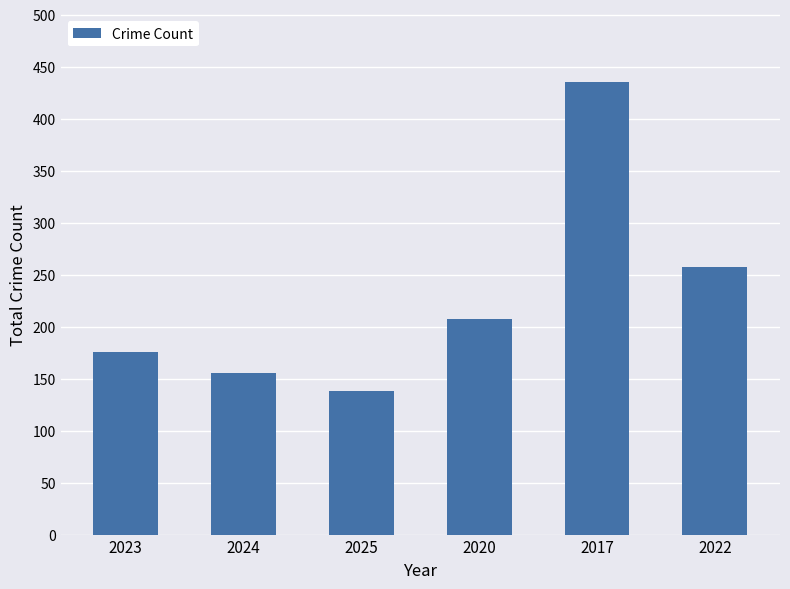

Does the chart contain stacked bars?

No